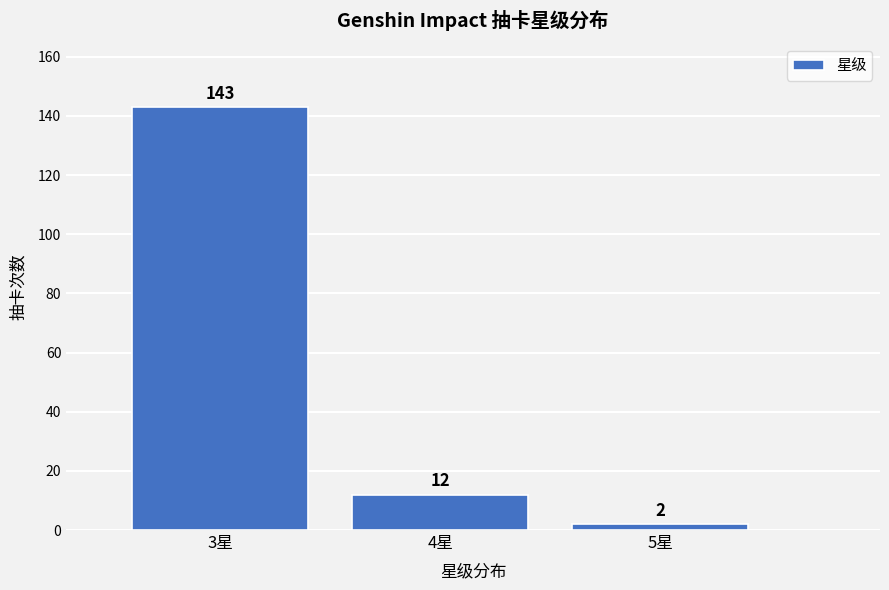

Reading left to right, extract all data points from this chart.

3星=143	4星=12	5星=2